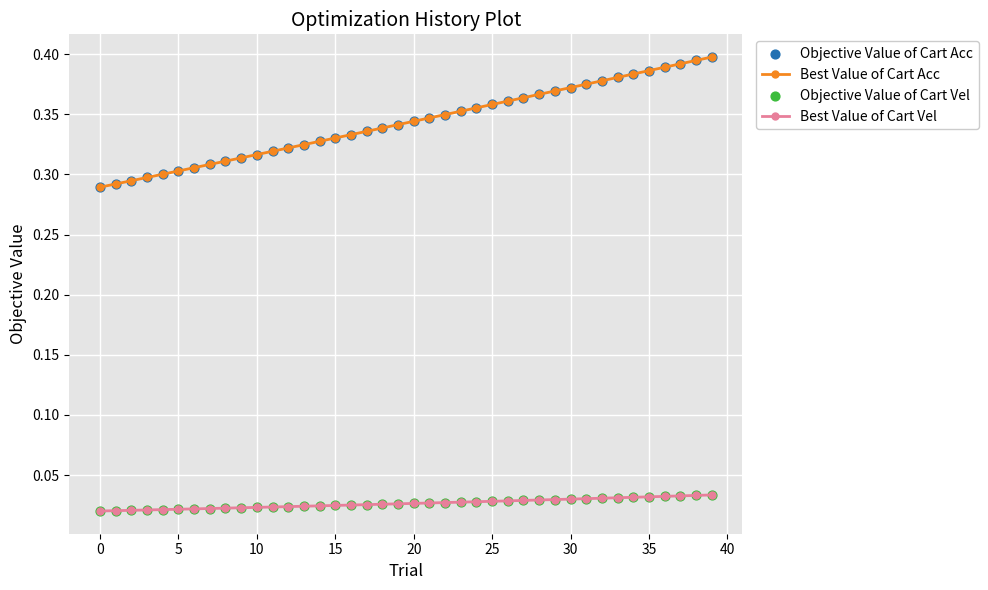

Which series has the largest total across all categories?

Best Value of Cart Acc